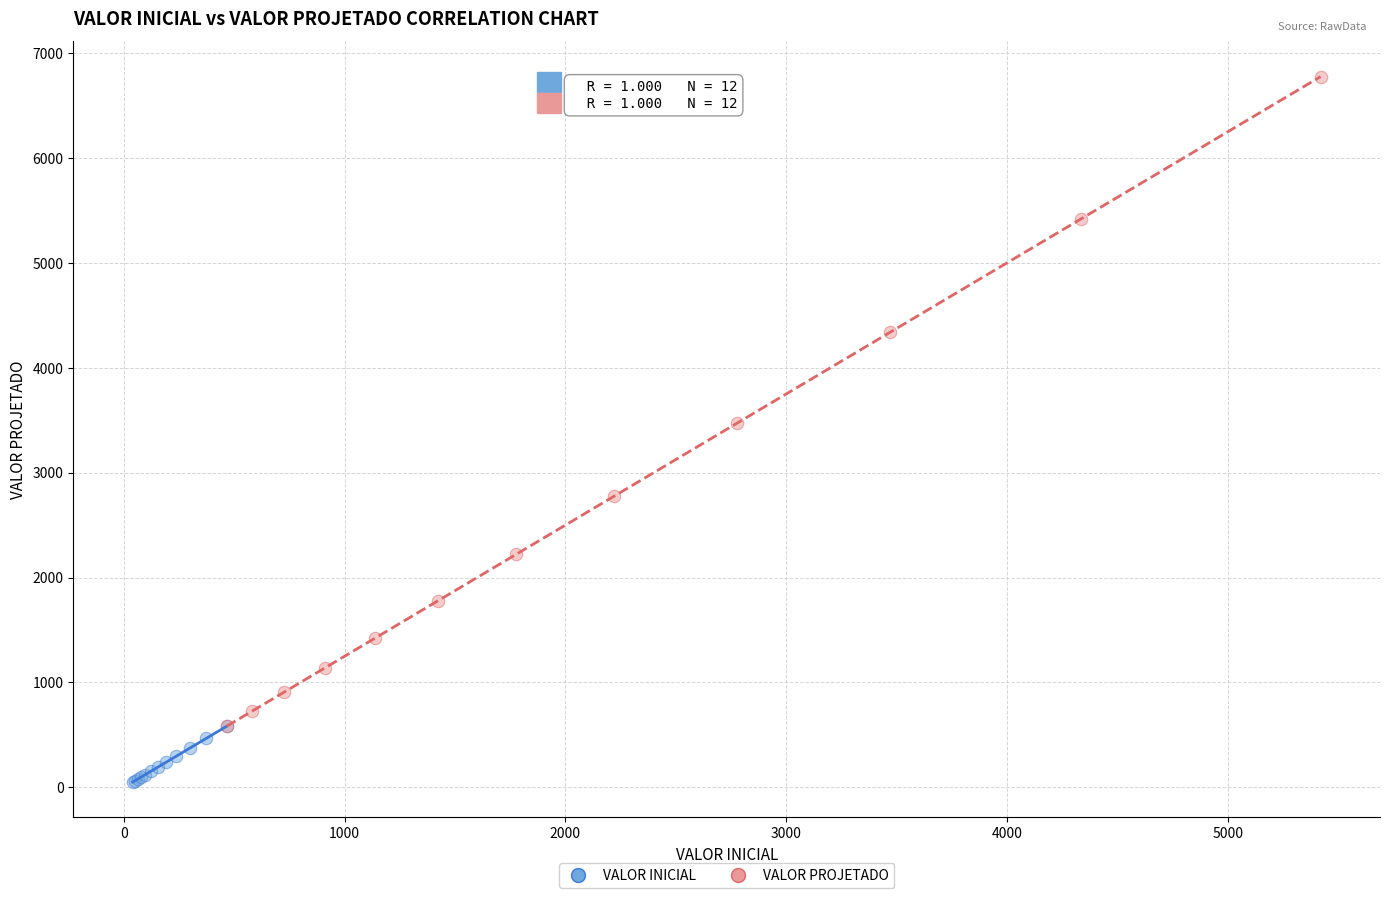

Which series reaches the minimum Y coordinate?

VALOR INICIAL